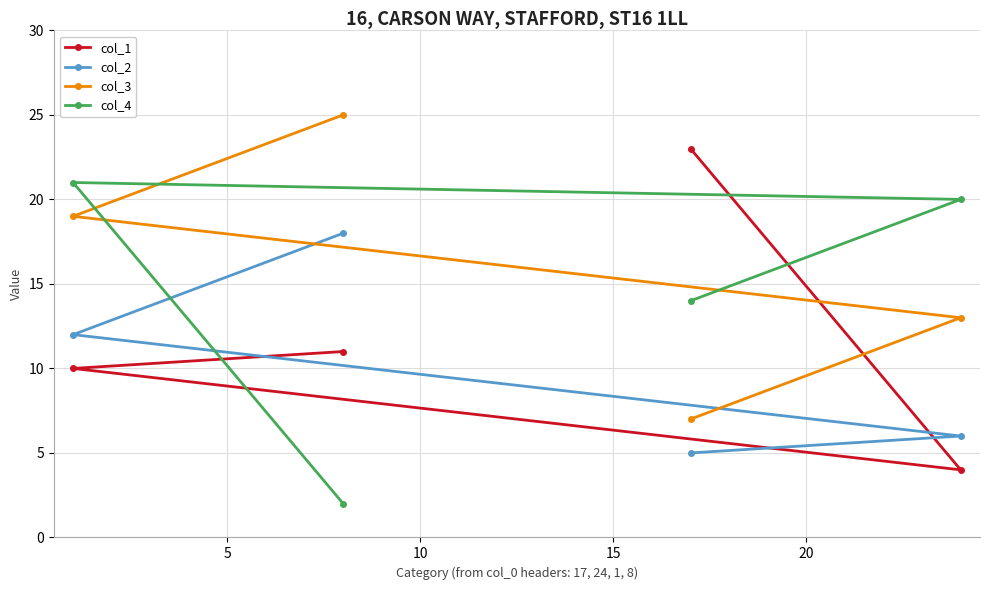

Rank the series by their maximum value, from lowest to highest.

col_2, col_4, col_1, col_3